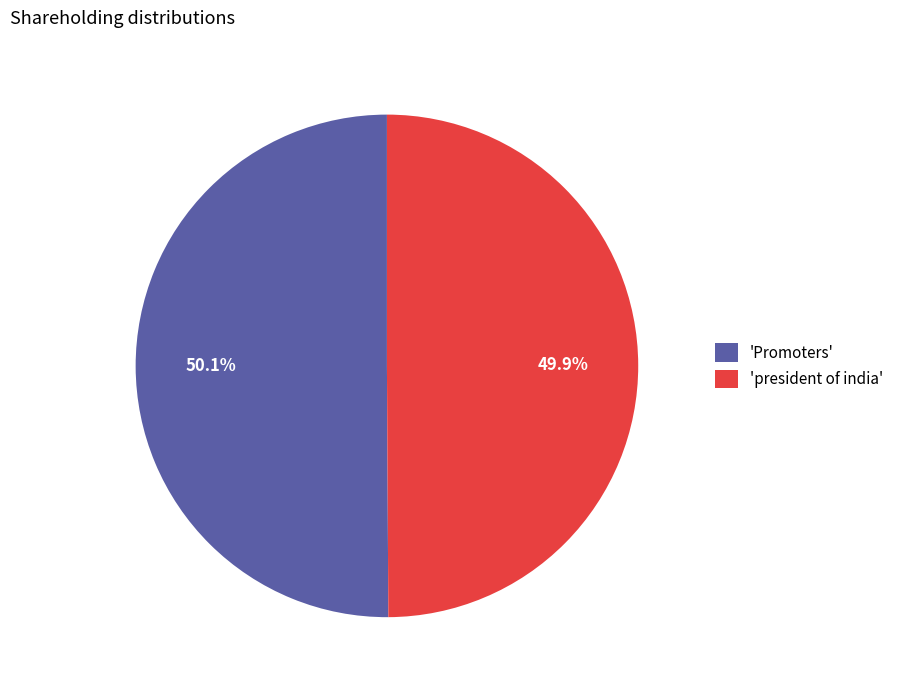

Is there a majority slice in this chart?

Yes